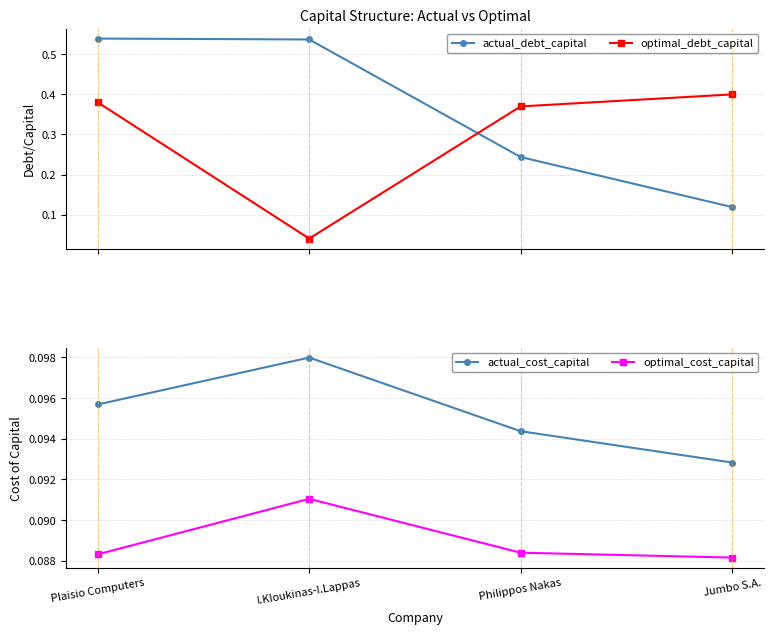

Reading right to left, extract all data points from this chart.

actual_debt_capital: Jumbo S.A.=0.1	Philippos Nakas=0.2	I.Kloukinas-I.Lappas=0.5	Plaisio Computers=0.5
optimal_debt_capital: Jumbo S.A.=0.4	Philippos Nakas=0.4	I.Kloukinas-I.Lappas=0.0	Plaisio Computers=0.4
actual_cost_capital: Jumbo S.A.=0.1	Philippos Nakas=0.1	I.Kloukinas-I.Lappas=0.1	Plaisio Computers=0.1
optimal_cost_capital: Jumbo S.A.=0.1	Philippos Nakas=0.1	I.Kloukinas-I.Lappas=0.1	Plaisio Computers=0.1